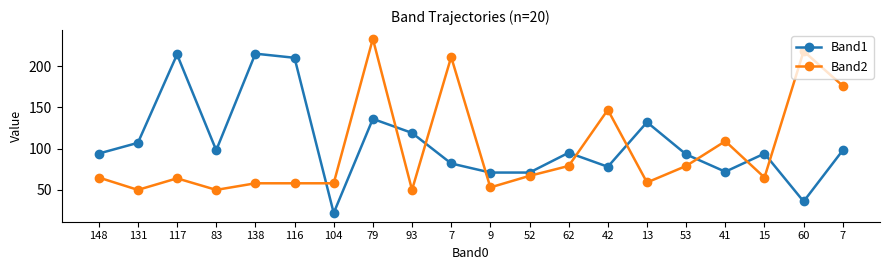

Which series has the widest spread of values?

Band1